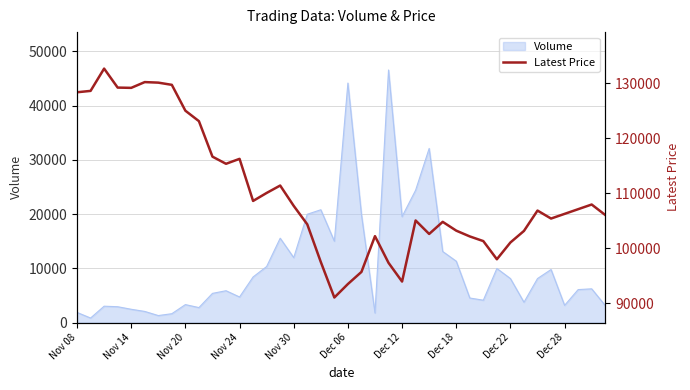

What is the highest value of the Volume series?

46553